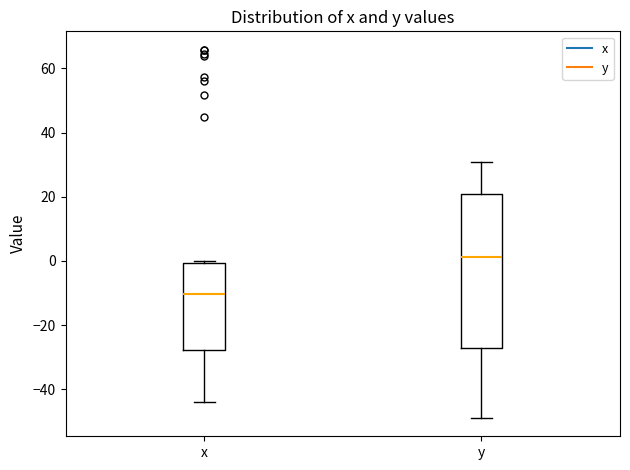

Reading left to right, transcribe this box plot: for each box, give where its median line is, the range the box spans, and where its two whiskers end, as read against the y-axis. The values are not printed on the chart, so give them approximately, as read against the axis.

x: median -10, box -28 to 0, whiskers -44 to 0 (just above the box's upper edge)
y: median 2, box -28 to 22, whiskers -48 to 30